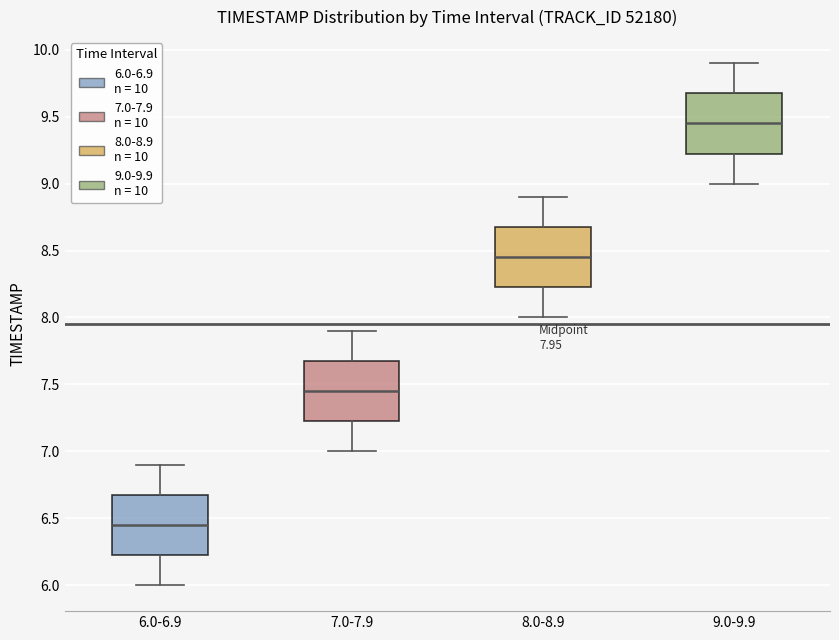

Which box's median line is the highest?

9.0-9.9